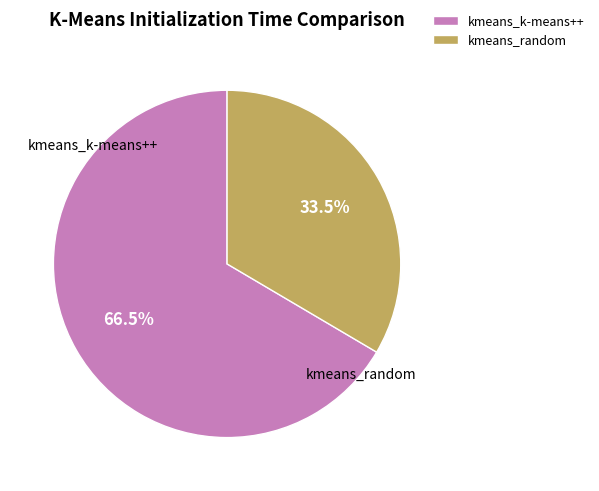

How many segments does this pie chart have?

2